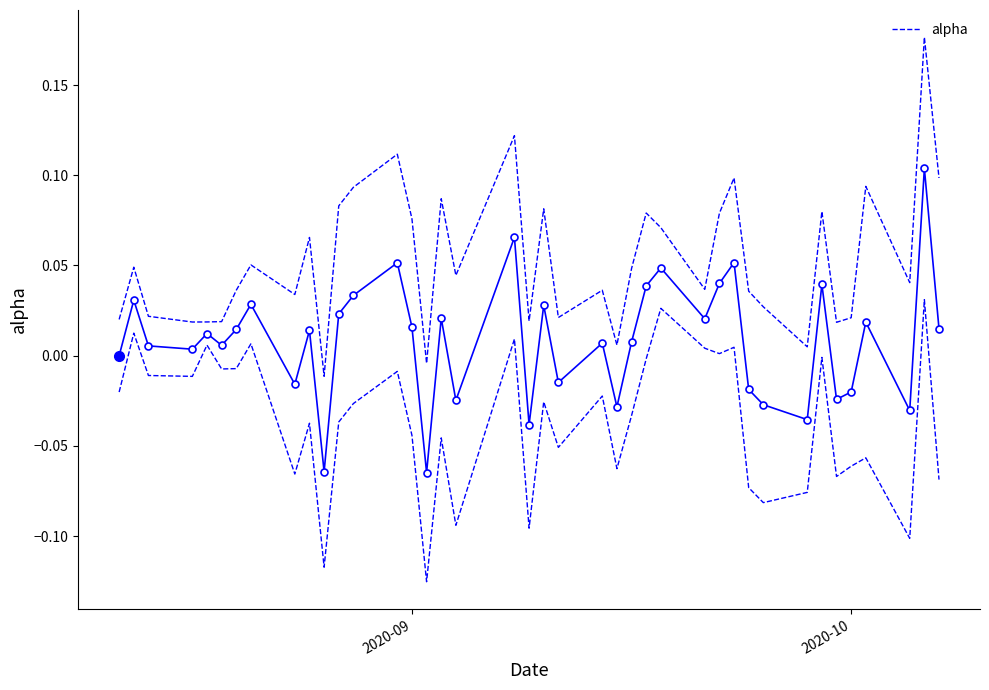

True or false: alpha has more than 0 points higher than both neighbors.

True